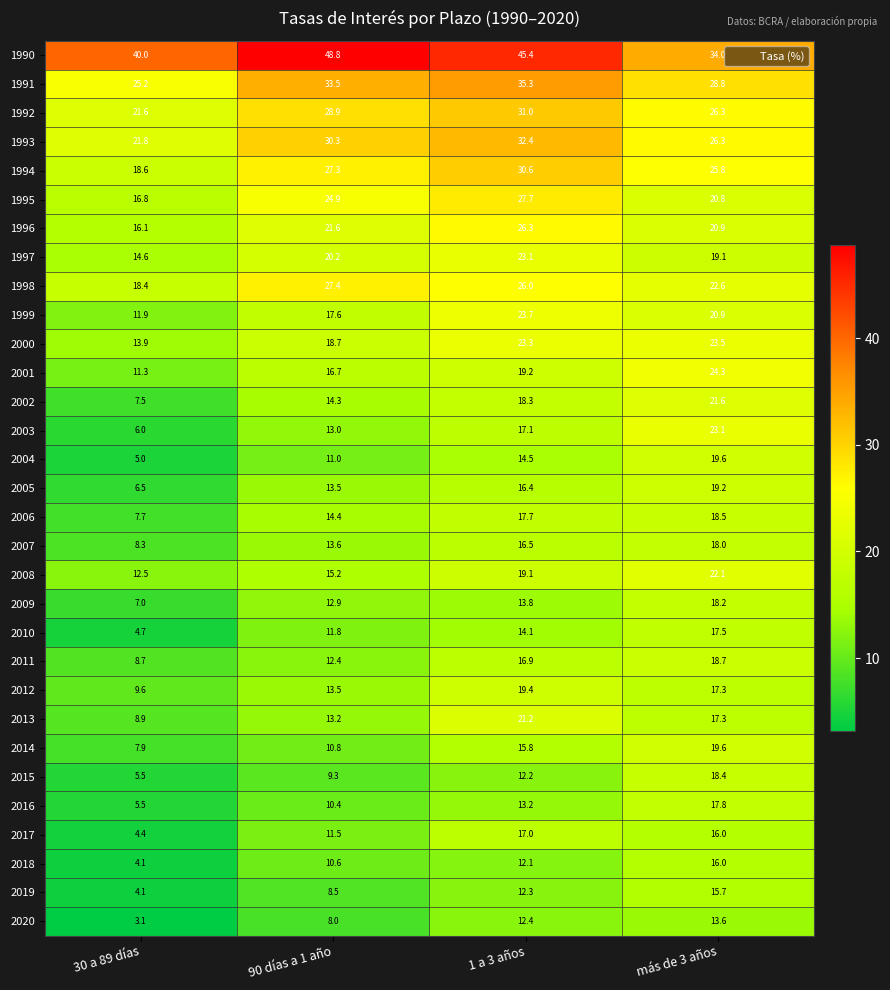

What is the difference between the second highest and second lowest values in the 2020 series?

4.4